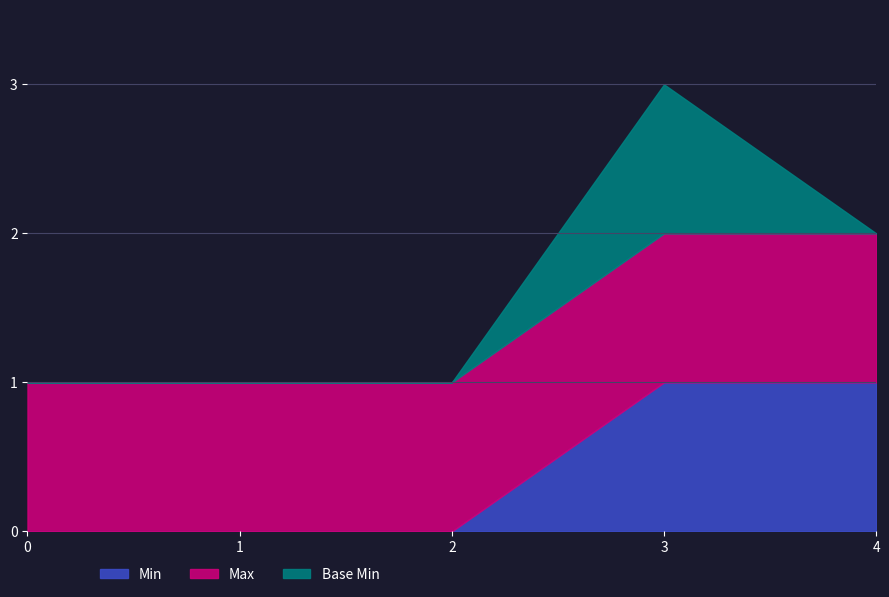

At Extension.id, list the series in order from largest to smallest.

Max, Min, Base Min